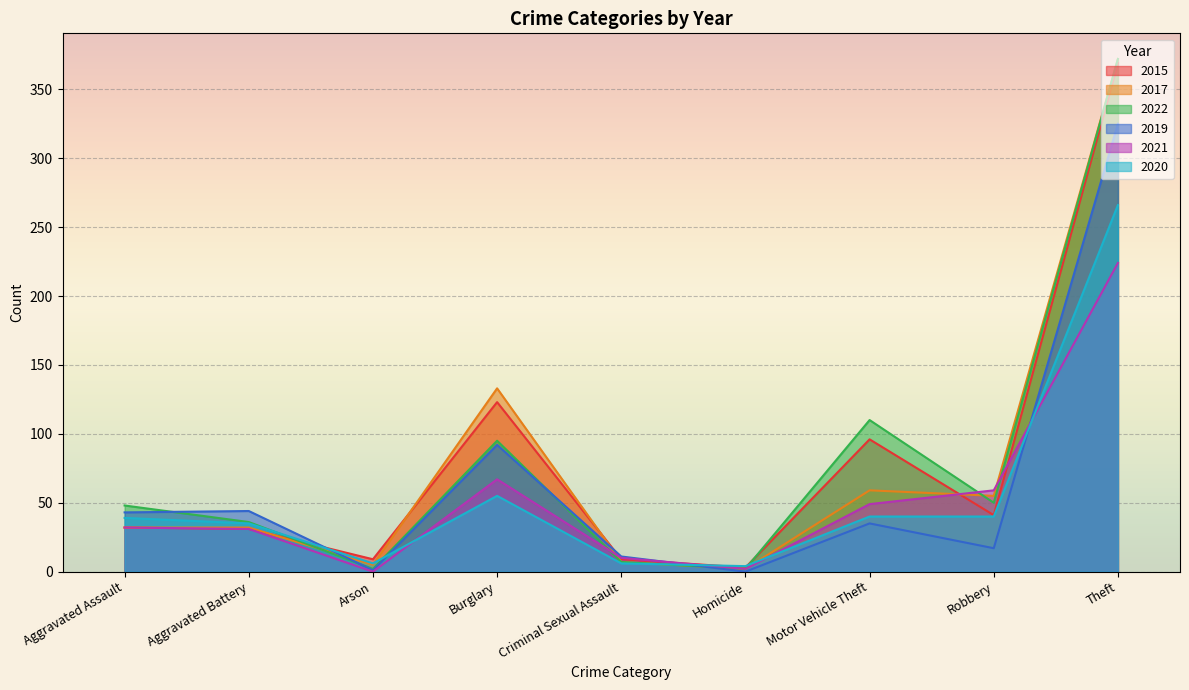

What are all the series names shown in the legend?

2015, 2017, 2022, 2019, 2021, 2020